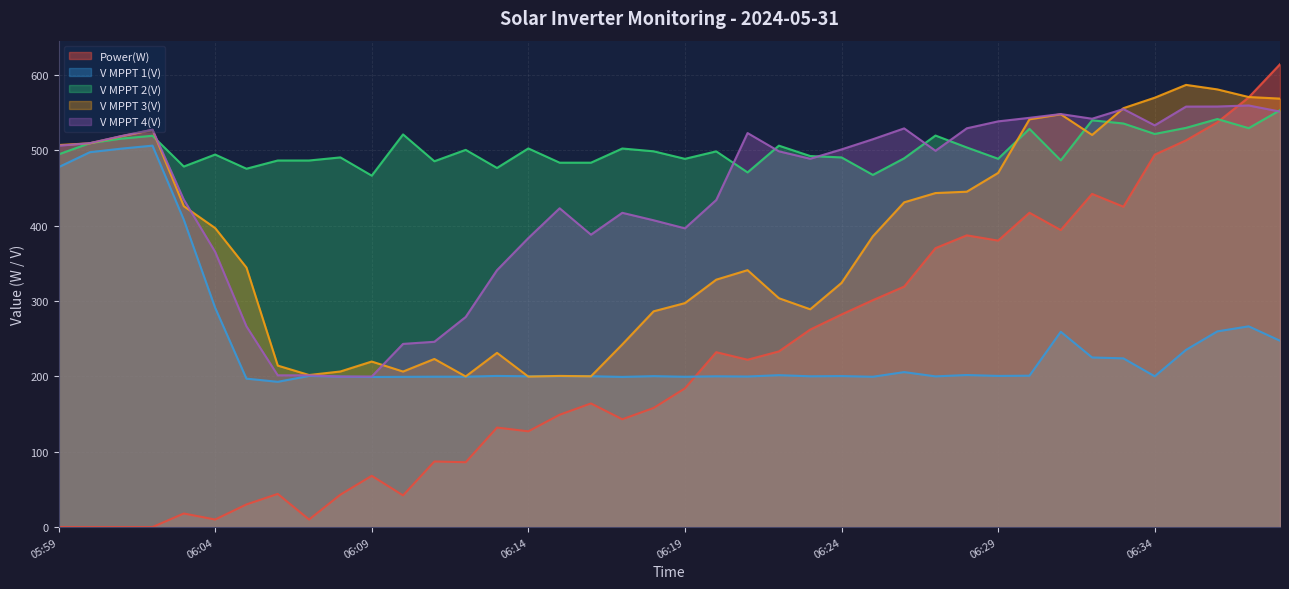

Reading right to left, transcribe all the data shown in this chart.

Power(W): 06:38=614.0	06:37=570.0	06:36=537.0	06:35=513.0	06:34=494.0	06:33=425.0	06:32=442.0	06:31=394.0	06:30=417.0	06:29=380.0	06:28=387.0	06:27=370.0	06:26=319.0	06:25=301.0	06:24=282.0	06:23=262.0	06:22=233.0	06:21=222.0	06:20=232.0	06:19=184.0	06:18=158.0	06:17=143.0	06:16=164.0	06:15=149.0	06:14=127.0	06:13=132.0	06:12=86.0	06:11=87.0	06:10=42.0	06:09=68.0	06:08=43.0	06:07=10.0	06:06=44.0	06:05=30.0	06:04=10.0	06:03=18.0	06:02=0.0	06:01=0.0	06:00=0.0	05:59=0.0
V MPPT 1(V): 06:38=247.2	06:37=266.3	06:36=259.6	06:35=235.1	06:34=200.0	06:33=223.8	06:32=225.0	06:31=259.1	06:30=200.8	06:29=200.5	06:28=201.7	06:27=199.9	06:26=205.6	06:25=199.4	06:24=200.3	06:23=200.0	06:22=201.5	06:21=199.7	06:20=200.0	06:19=199.4	06:18=200.2	06:17=199.2	06:16=200.1	06:15=200.2	06:14=200.0	06:13=200.5	06:12=199.5	06:11=199.5	06:10=199.3	06:09=199.1	06:08=199.6	06:07=200.5	06:06=192.7	06:05=196.9	06:04=291.0	06:03=407.7	06:02=506.0	06:01=502.0	06:00=497.3	05:59=477.4
V MPPT 2(V): 06:38=553.0	06:37=529.2	06:36=541.3	06:35=529.6	06:34=521.5	06:33=535.4	06:32=539.6	06:31=486.5	06:30=528.3	06:29=488.6	06:28=503.6	06:27=519.4	06:26=489.2	06:25=467.2	06:24=490.4	06:23=492.2	06:22=506.0	06:21=470.5	06:20=498.4	06:19=488.5	06:18=498.5	06:17=502.2	06:16=483.4	06:15=483.4	06:14=502.3	06:13=476.4	06:12=500.4	06:11=485.3	06:10=520.9	06:09=466.2	06:08=490.4	06:07=486.3	06:06=486.3	06:05=475.4	06:04=494.2	06:03=478.3	06:02=519.1	06:01=515.3	06:00=509.3	05:59=494.4
V MPPT 3(V): 06:38=568.4	06:37=570.5	06:36=580.6	06:35=586.6	06:34=569.6	06:33=555.7	06:32=520.2	06:31=547.6	06:30=540.9	06:29=469.8	06:28=444.9	06:27=443.1	06:26=430.8	06:25=385.7	06:24=323.9	06:23=288.9	06:22=303.6	06:21=340.8	06:20=328.2	06:19=297.1	06:18=286.2	06:17=242.3	06:16=200.0	06:15=200.5	06:14=199.6	06:13=231.1	06:12=199.8	06:11=223.0	06:10=206.3	06:09=219.6	06:08=206.4	06:07=201.7	06:06=214.2	06:05=344.3	06:04=396.7	06:03=425.7	06:02=526.9	06:01=518.4	06:00=509.1	05:59=506.8
V MPPT 4(V): 06:38=551.2	06:37=559.3	06:36=557.9	06:35=557.8	06:34=532.9	06:33=554.5	06:32=541.7	06:31=547.9	06:30=542.9	06:29=538.2	06:28=529.0	06:27=499.2	06:26=528.9	06:25=514.5	06:24=501.0	06:23=488.6	06:22=498.5	06:21=522.7	06:20=433.9	06:19=396.3	06:18=407.0	06:17=416.9	06:16=387.9	06:15=422.9	06:14=383.4	06:13=340.8	06:12=278.7	06:11=245.8	06:10=243.0	06:09=199.7	06:08=199.7	06:07=201.3	06:06=201.3	06:05=266.3	06:04=365.2	06:03=434.4	06:02=527.2	06:01=518.7	06:00=509.3	05:59=505.9